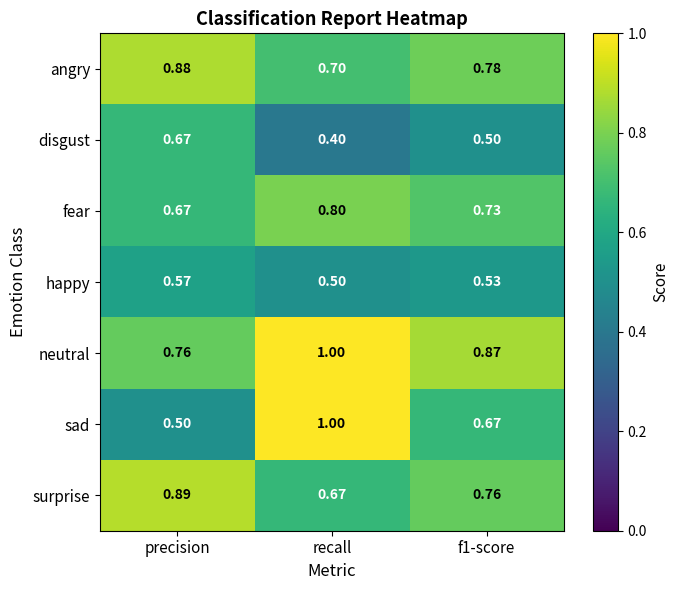

Which series has the largest total across all categories?

neutral